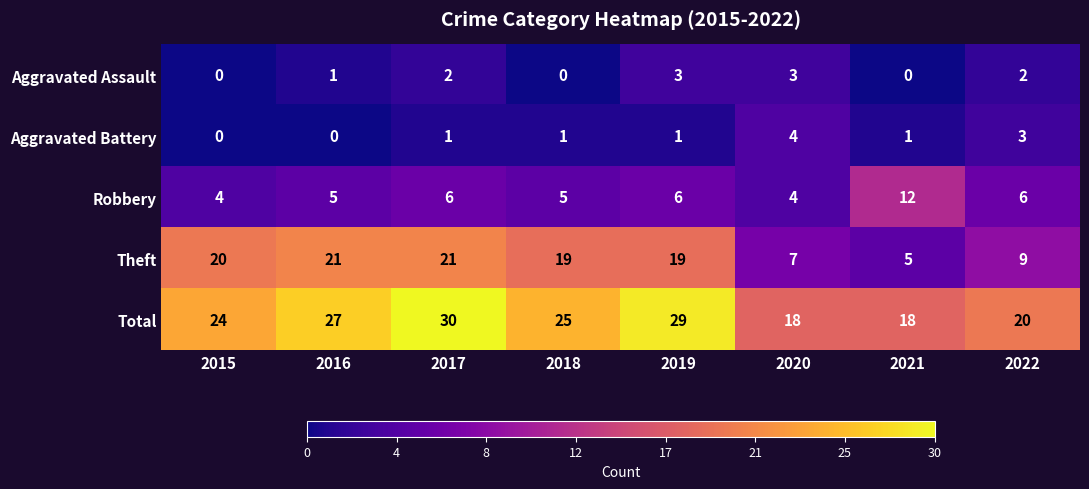

At which category does the chart reach its peak across all series?

2017